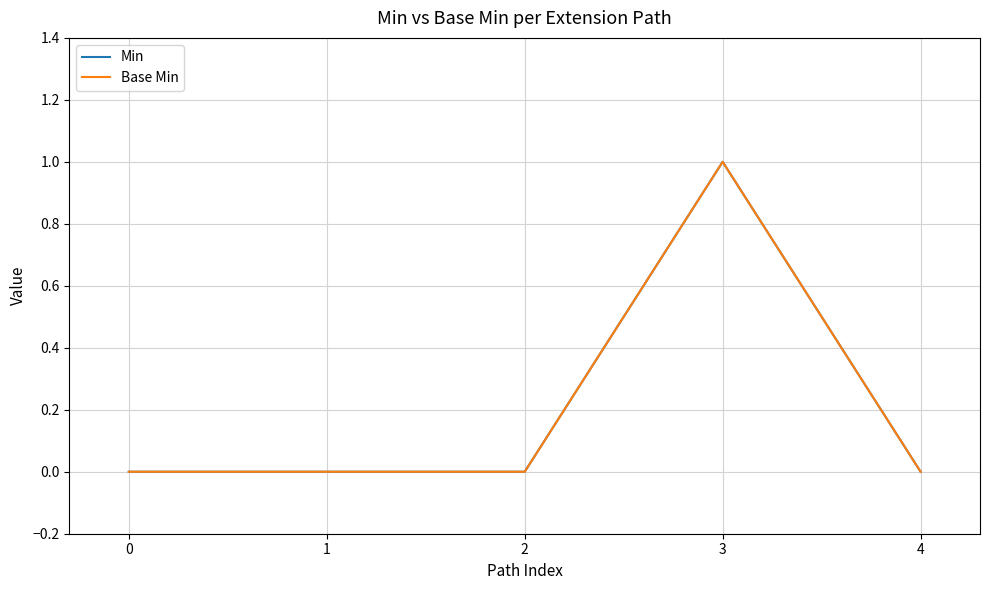

Which category has the highest value across all series?

3